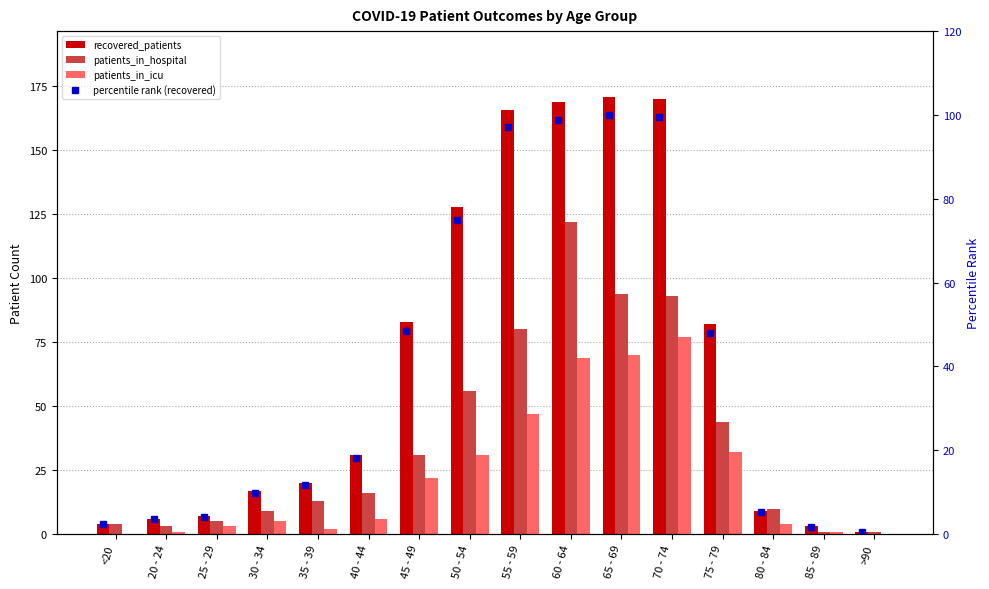

Which series has the largest range (max minus min)?

recovered_patients